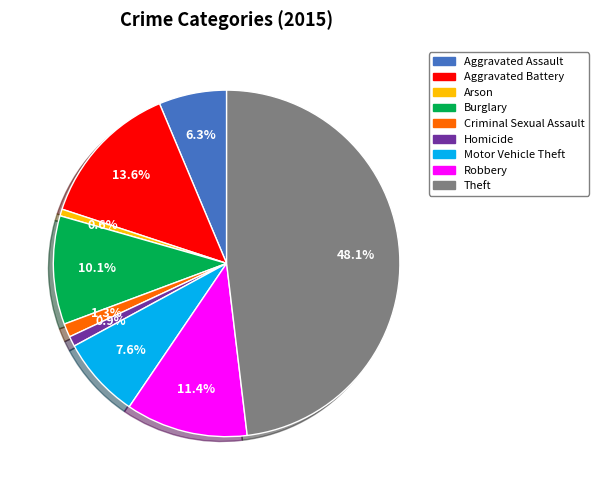

Count the number of slices in the pie.

9